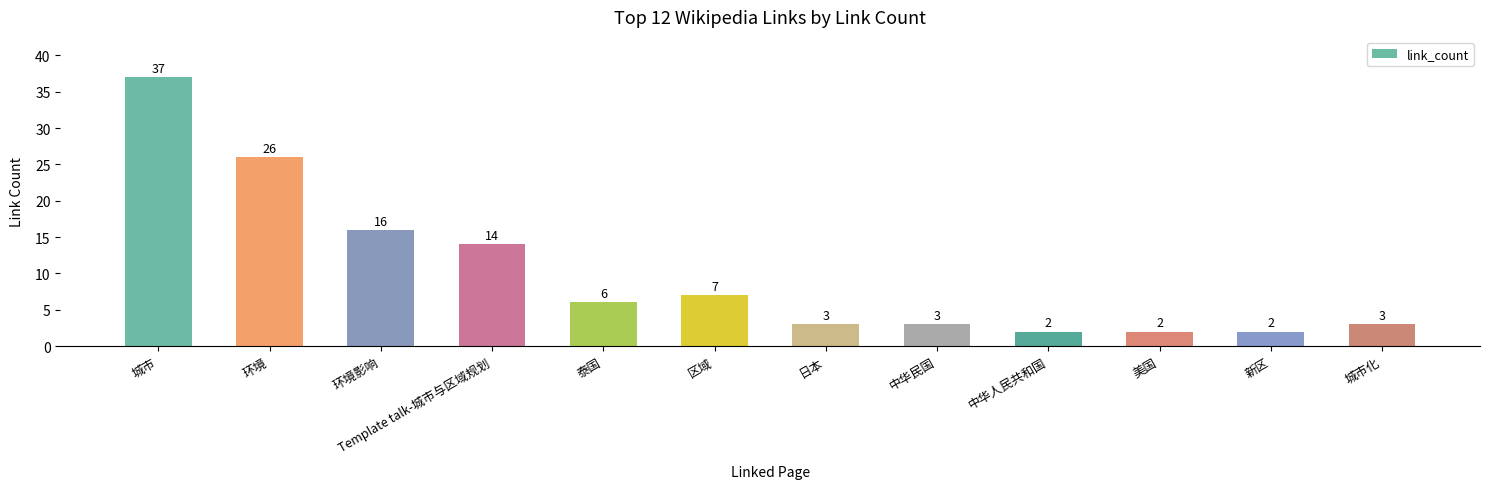

What is the greatest value displayed?

37